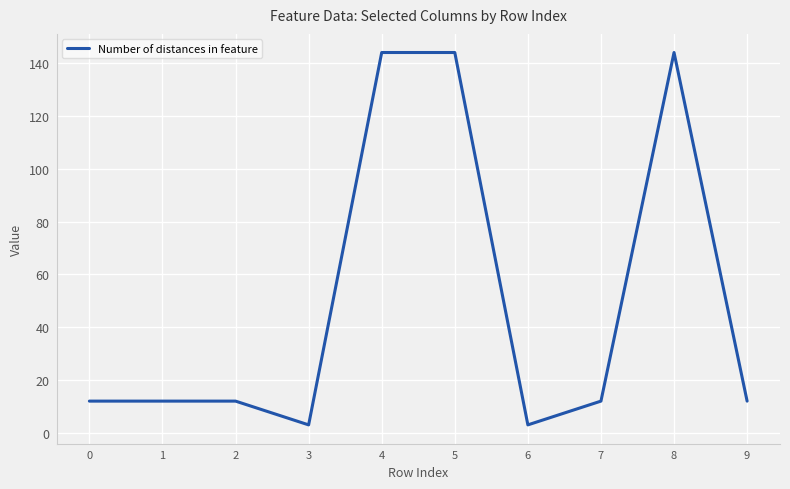

What is the difference between the maximum and minimum values?

141